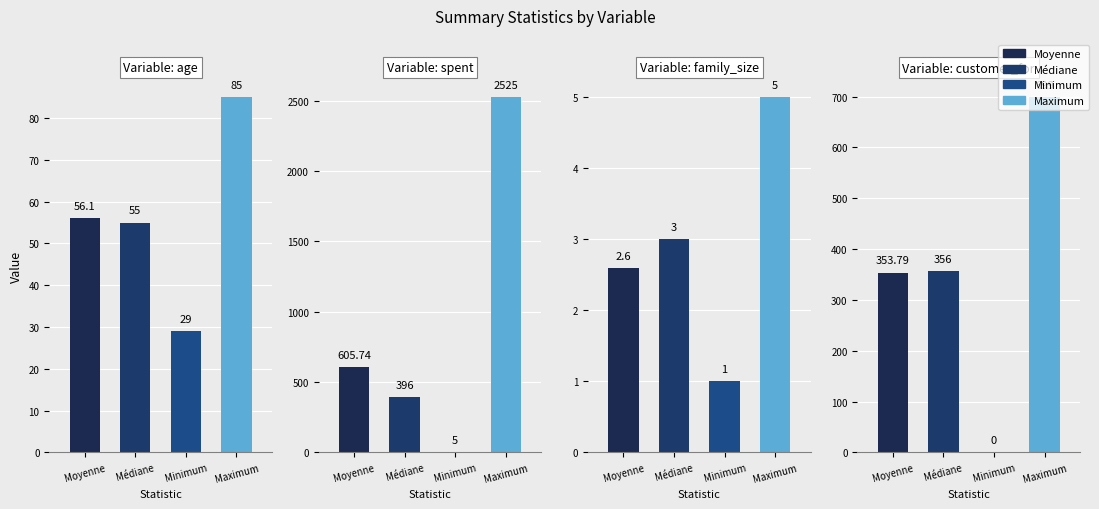

What is the average value of the Maximum series?

828.5